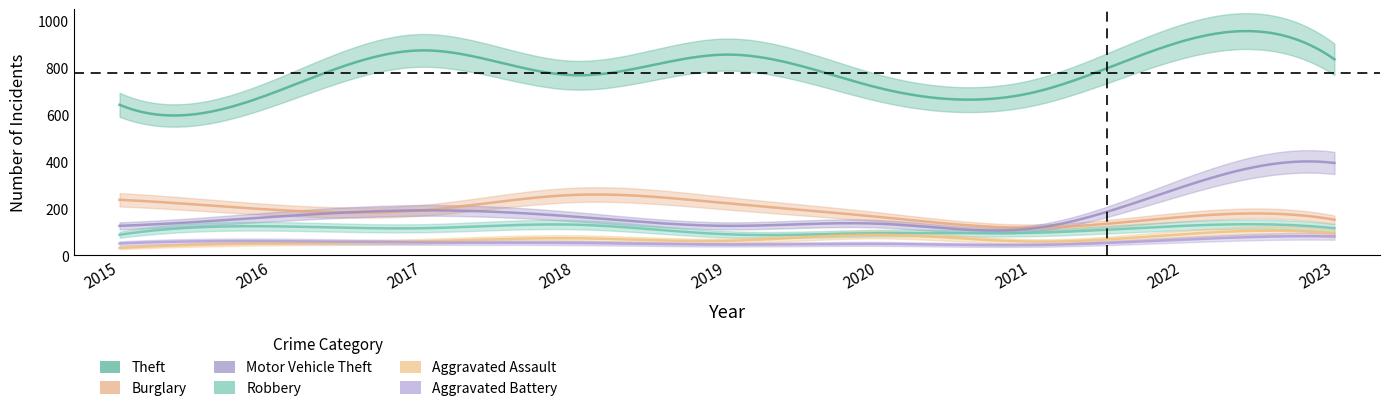

True or false: Burglary has a value of 72 at 2023.

False